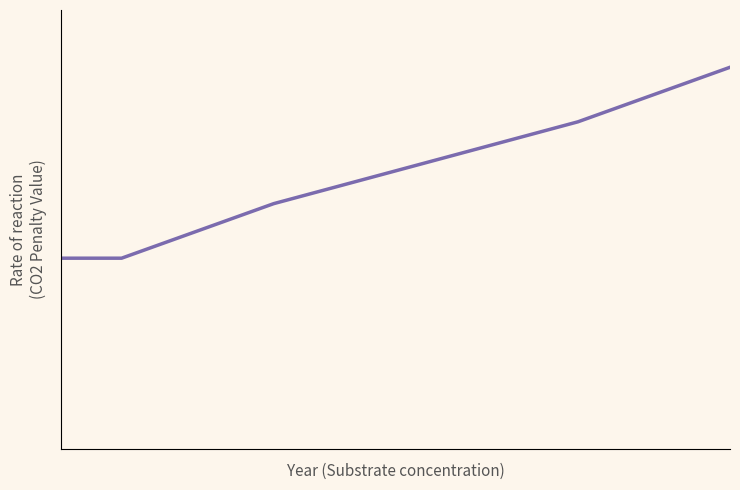

What is the greatest value displayed?

28.0